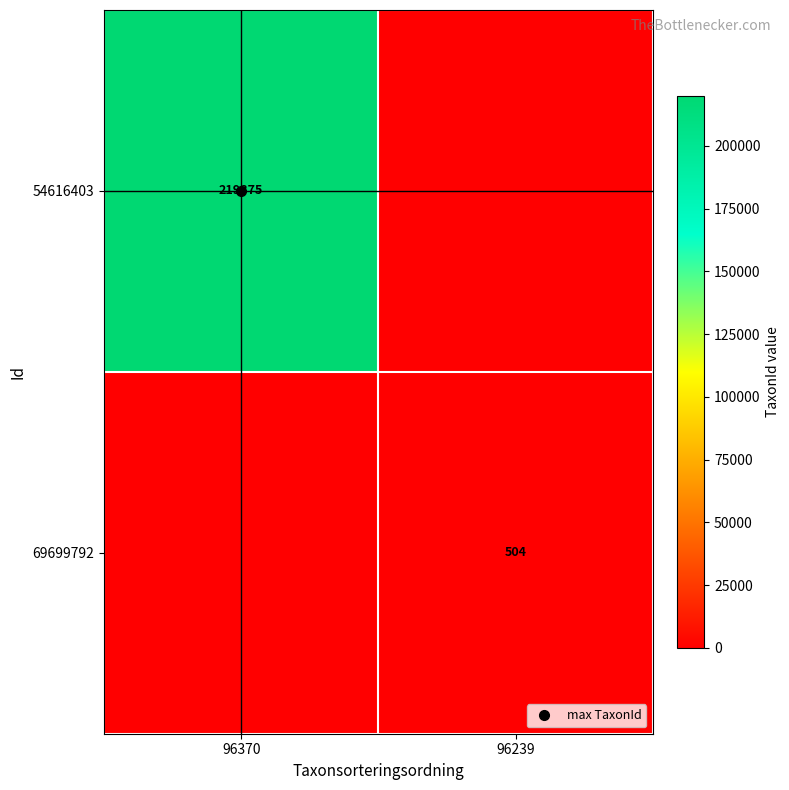

What is the spread (max minus min) of values at 96239?

504